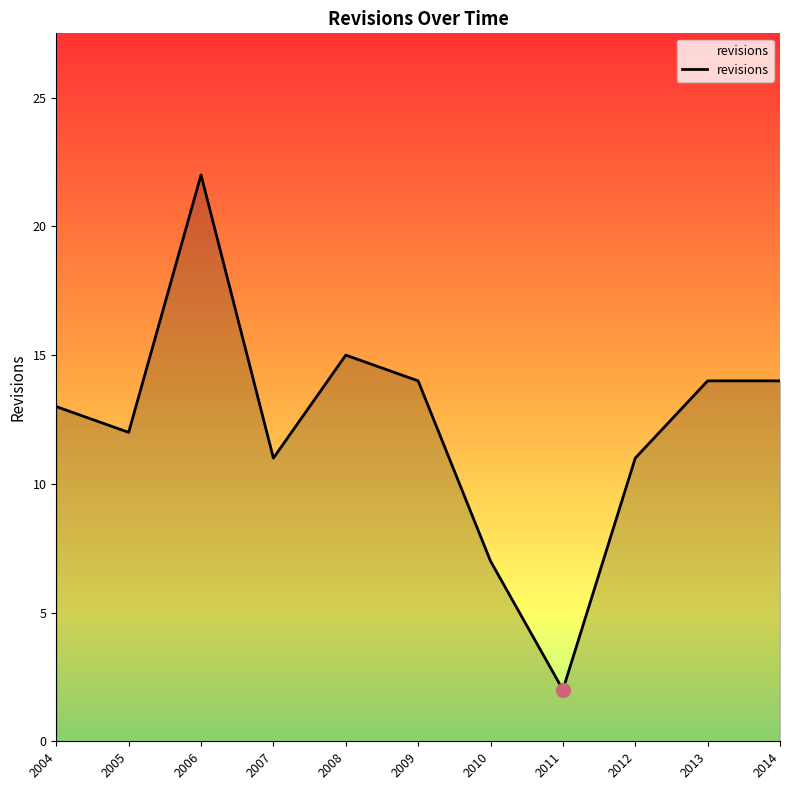

Reading left to right, what are all the values shown in this chart?

2004=13	2005=12	2006=22	2007=11	2008=15	2009=14	2010=7	2011=2	2012=11	2013=14	2014=14